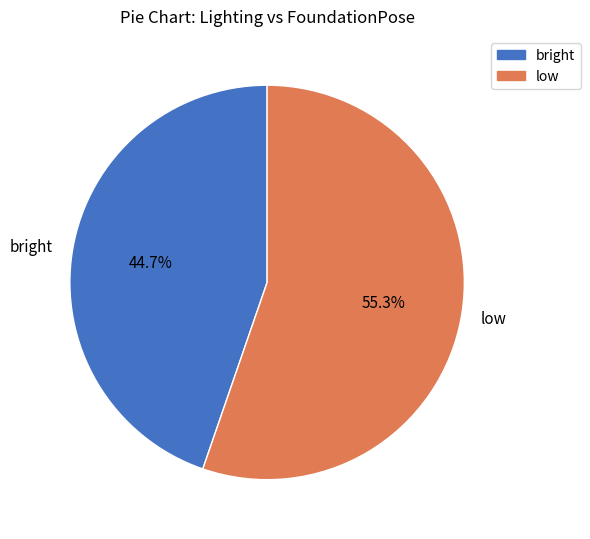

To the nearest percent, what is the average slice percentage?

50%